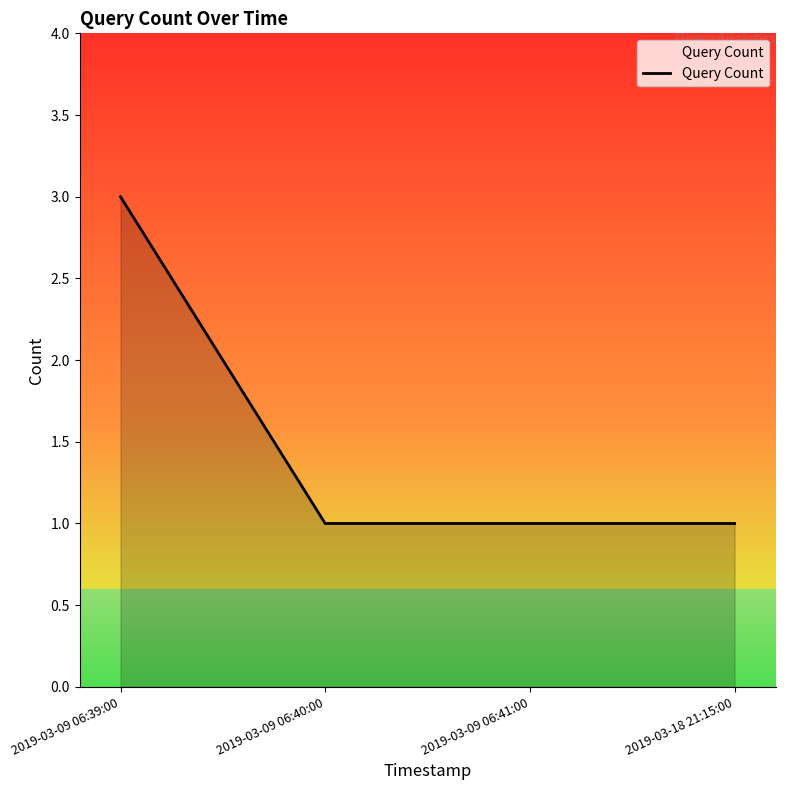

How many lines are shown in the chart?

1